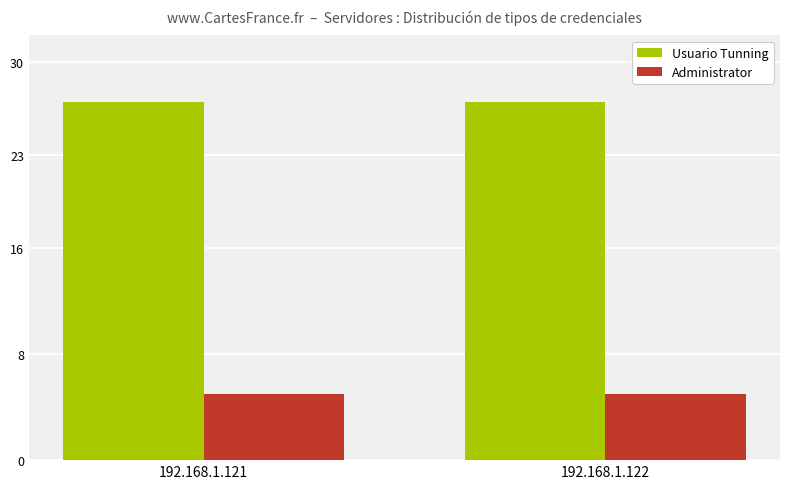

What is the total value across all series at 192.168.1.122?

32